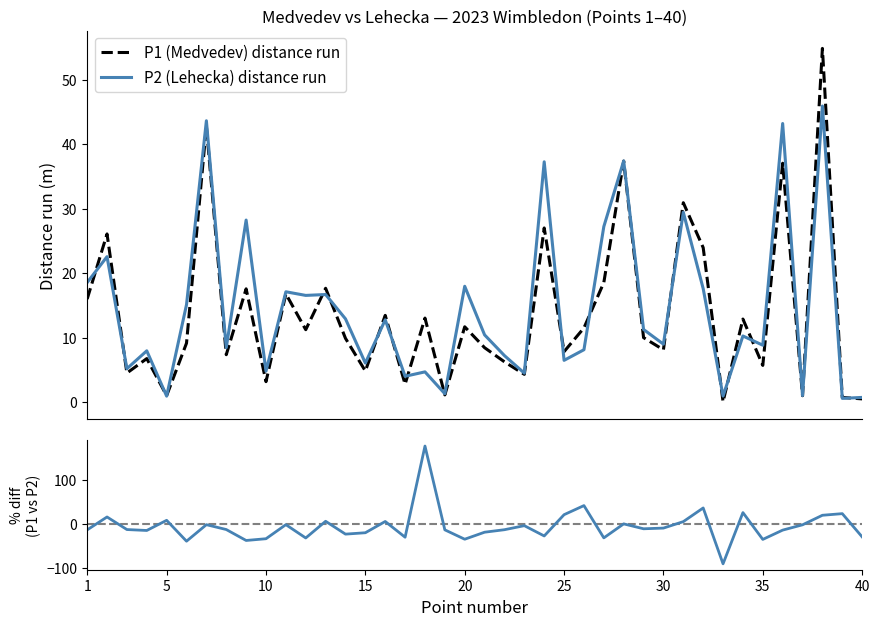

Where do p2_distance_run and p1_distance_run first cross each other?

1 and 2